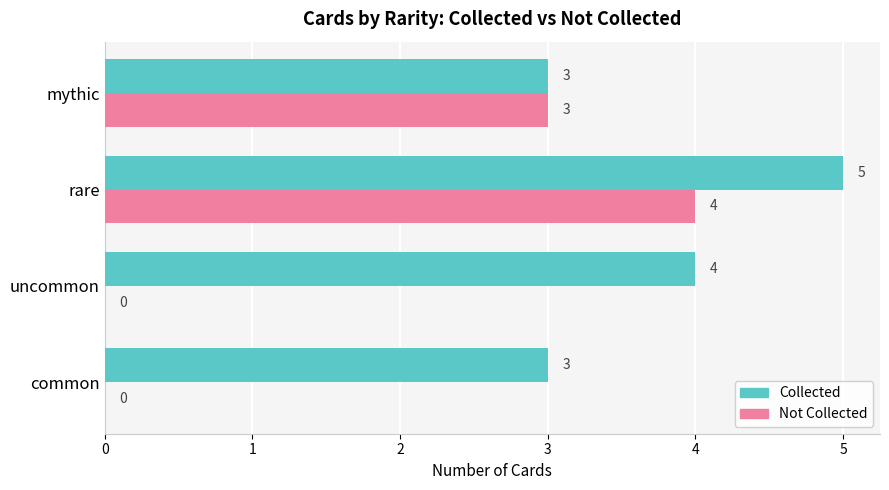

At which category is the sum across all series the highest?

rare